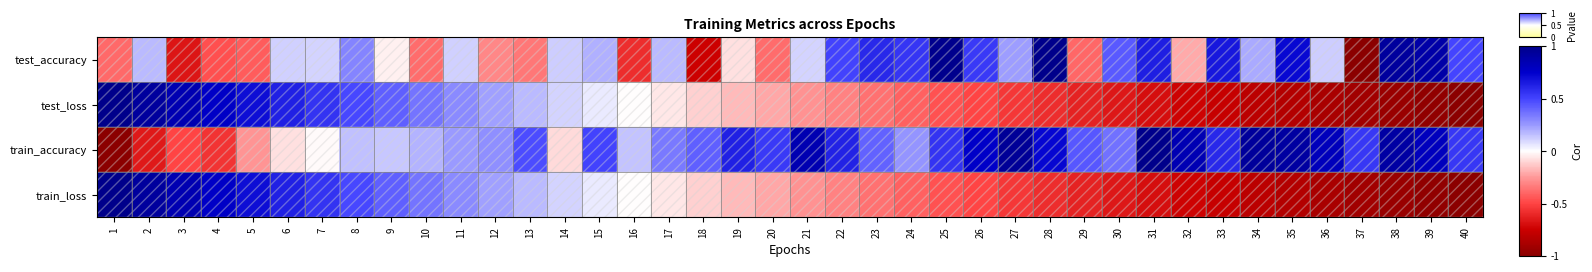

Reading left to right, transcribe all the data shown in this chart.

test_accuracy: 1=-0.4	2=0.2	3=-0.7	4=-0.5	5=-0.4	6=0.1	7=0.1	8=0.3	9=-0.0	10=-0.4	11=0.1	12=-0.3	13=-0.3	14=0.1	15=0.2	16=-0.6	17=0.2	18=-0.7	19=-0.1	20=-0.4	21=0.1	22=0.5	23=0.6	24=0.6	25=1.0	26=0.5	27=0.2	28=1.0	29=-0.4	30=0.4	31=0.6	32=-0.2	33=0.7	34=0.2	35=0.7	36=0.1	37=-1.0	38=0.9	39=0.9	40=0.5
test_loss: 1=1.0	2=0.9	3=0.8	4=0.8	5=0.7	6=0.6	7=0.6	8=0.5	9=0.4	10=0.4	11=0.3	12=0.2	13=0.2	14=0.1	15=0.1	16=-0.0	17=-0.1	18=-0.1	19=-0.2	20=-0.2	21=-0.3	22=-0.3	23=-0.4	24=-0.4	25=-0.5	26=-0.5	27=-0.5	28=-0.6	29=-0.6	30=-0.7	31=-0.7	32=-0.7	33=-0.8	34=-0.8	35=-0.8	36=-0.9	37=-0.9	38=-0.9	39=-1.0	40=-1.0
train_accuracy: 1=-1.0	2=-0.6	3=-0.5	4=-0.6	5=-0.3	6=-0.1	7=-0.0	8=0.2	9=0.1	10=0.2	11=0.2	12=0.3	13=0.5	14=-0.1	15=0.5	16=0.1	17=0.3	18=0.4	19=0.6	20=0.5	21=0.9	22=0.6	23=0.4	24=0.3	25=0.6	26=0.8	27=0.9	28=0.7	29=0.4	30=0.4	31=1.0	32=0.8	33=0.6	34=0.9	35=0.9	36=0.8	37=0.5	38=0.9	39=0.8	40=0.5
train_loss: 1=1.0	2=0.9	3=0.8	4=0.8	5=0.7	6=0.6	7=0.6	8=0.5	9=0.4	10=0.4	11=0.3	12=0.2	13=0.2	14=0.1	15=0.1	16=-0.0	17=-0.1	18=-0.1	19=-0.2	20=-0.2	21=-0.3	22=-0.3	23=-0.4	24=-0.4	25=-0.5	26=-0.5	27=-0.5	28=-0.6	29=-0.6	30=-0.7	31=-0.7	32=-0.7	33=-0.8	34=-0.8	35=-0.8	36=-0.9	37=-0.9	38=-0.9	39=-1.0	40=-1.0